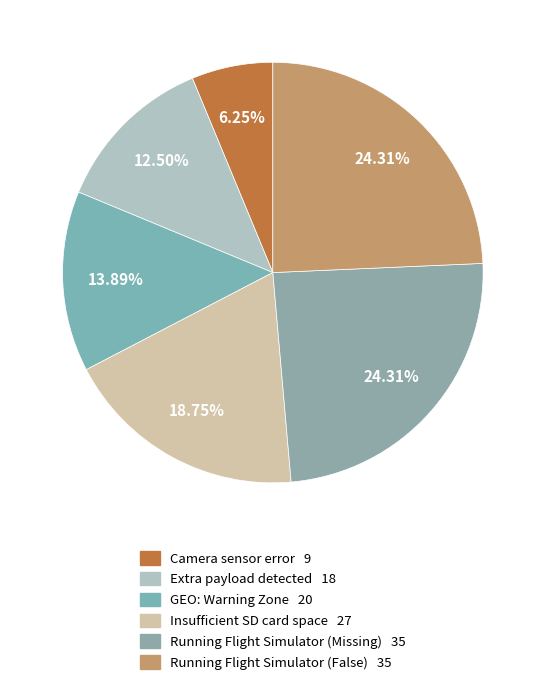

To the nearest percent, what portion does GEO: Warning Zone represent?

14%